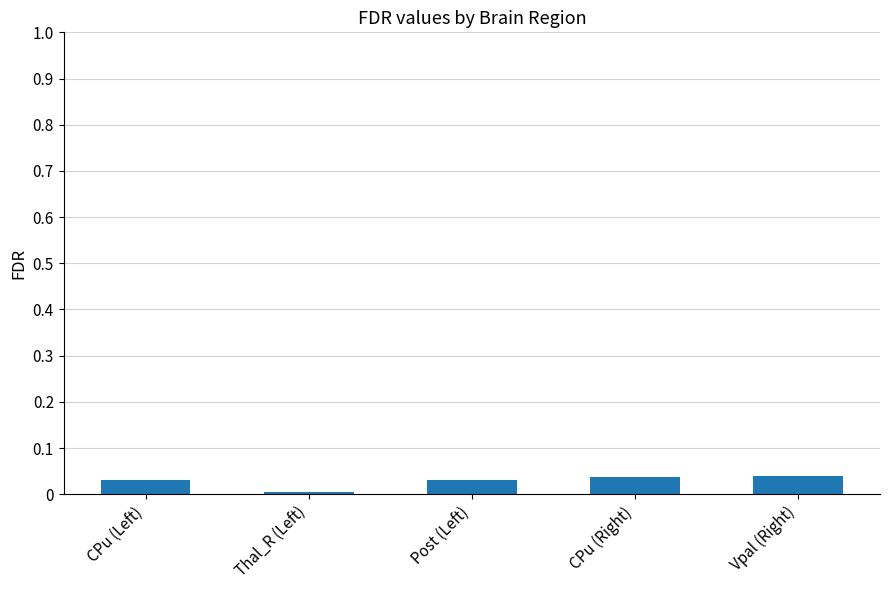

What is the sum of all values?

0.1